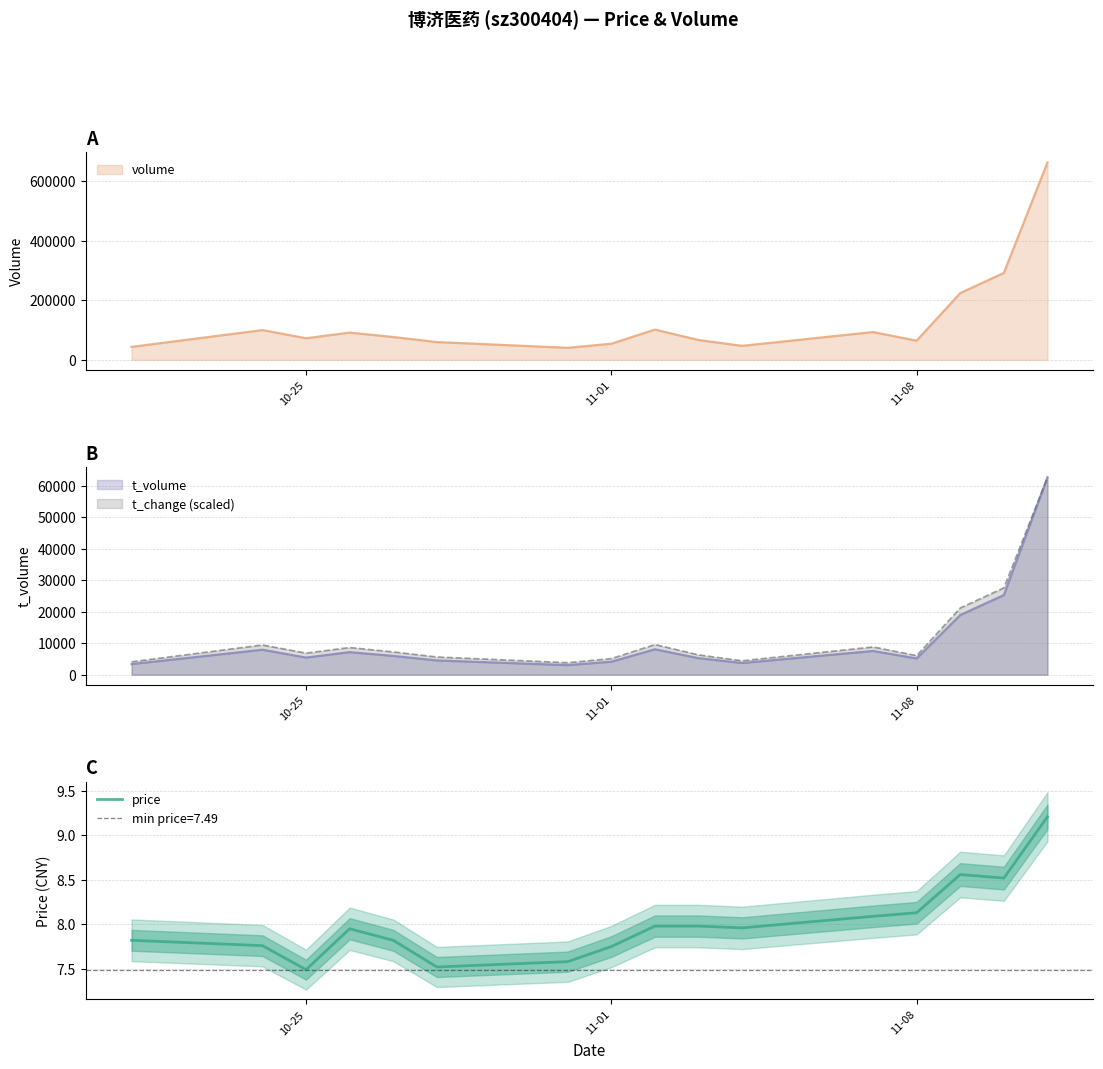

The value at 11 is 2.3. True or false?

False